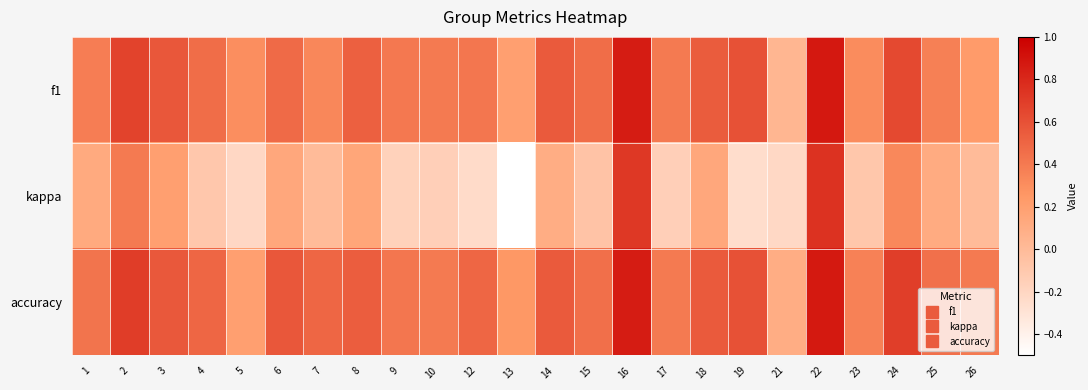

List the series in order of their peak value, lowest first.

kappa, accuracy, f1